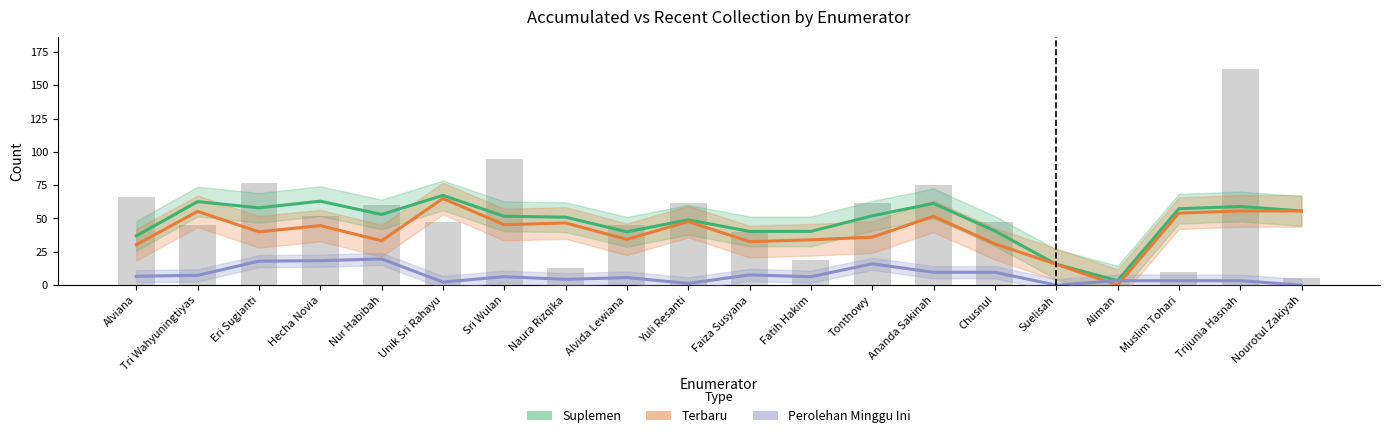

Rank the series by their maximum value, from lowest to highest.

Perolehan Minggu Ini, Terbaru, Suplemen